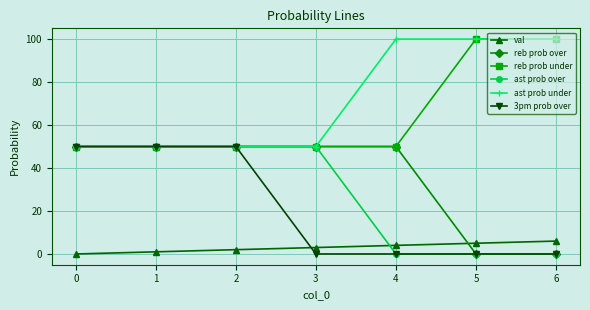

Is the value of val at 5 greater than the value of ast prob under at 4?

No